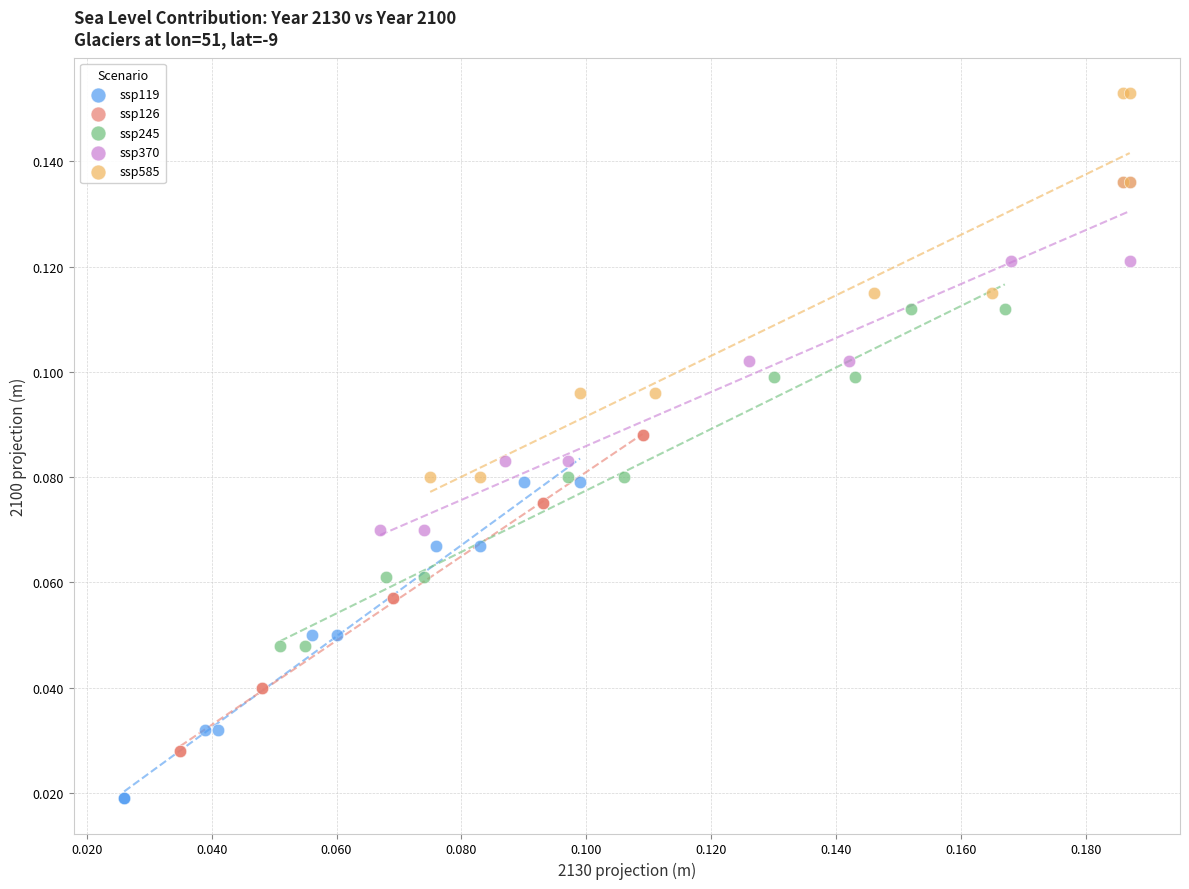

Which series has the largest Y range (max minus min)?

ssp585